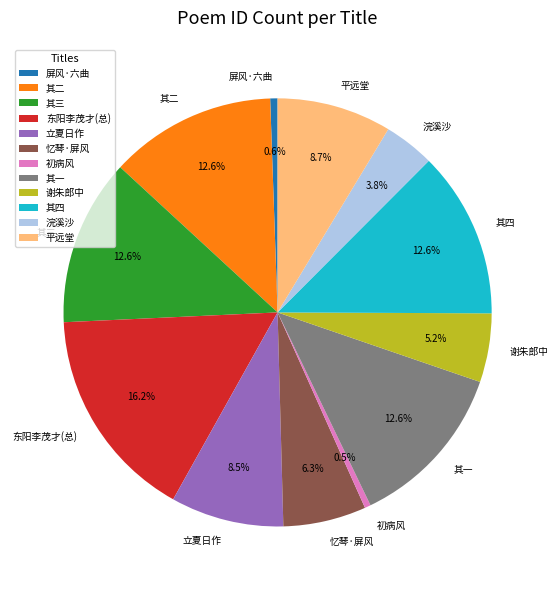

How many segments does this pie chart have?

12